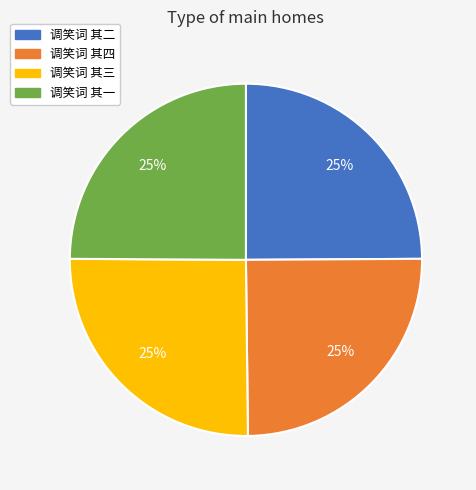

Is 调笑词 其二 the majority of the pie?

No